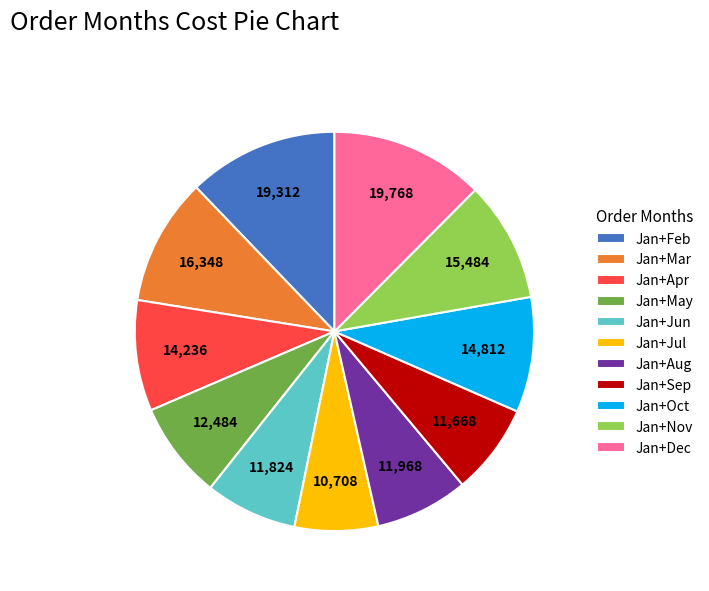

Approximately how many times larger is the value at Jan+May compared to Jan+Aug?

1.0